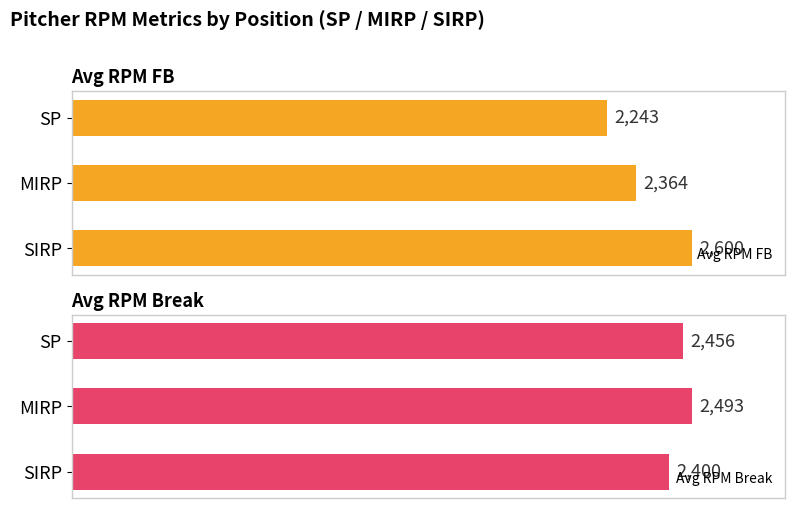

What is the difference between the maximum and minimum values in the Avg RPM FB series?

357